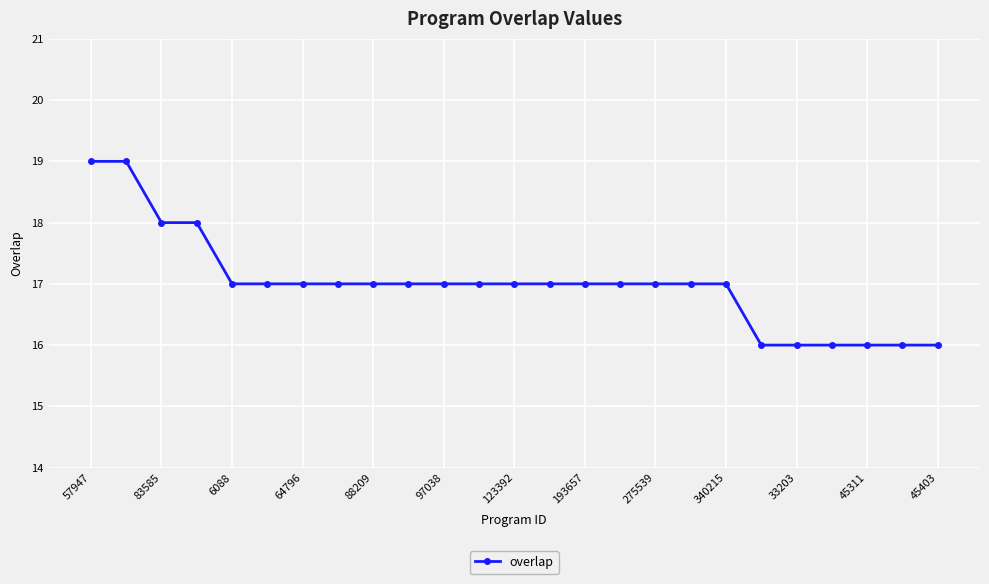

How many series are shown in this chart?

1